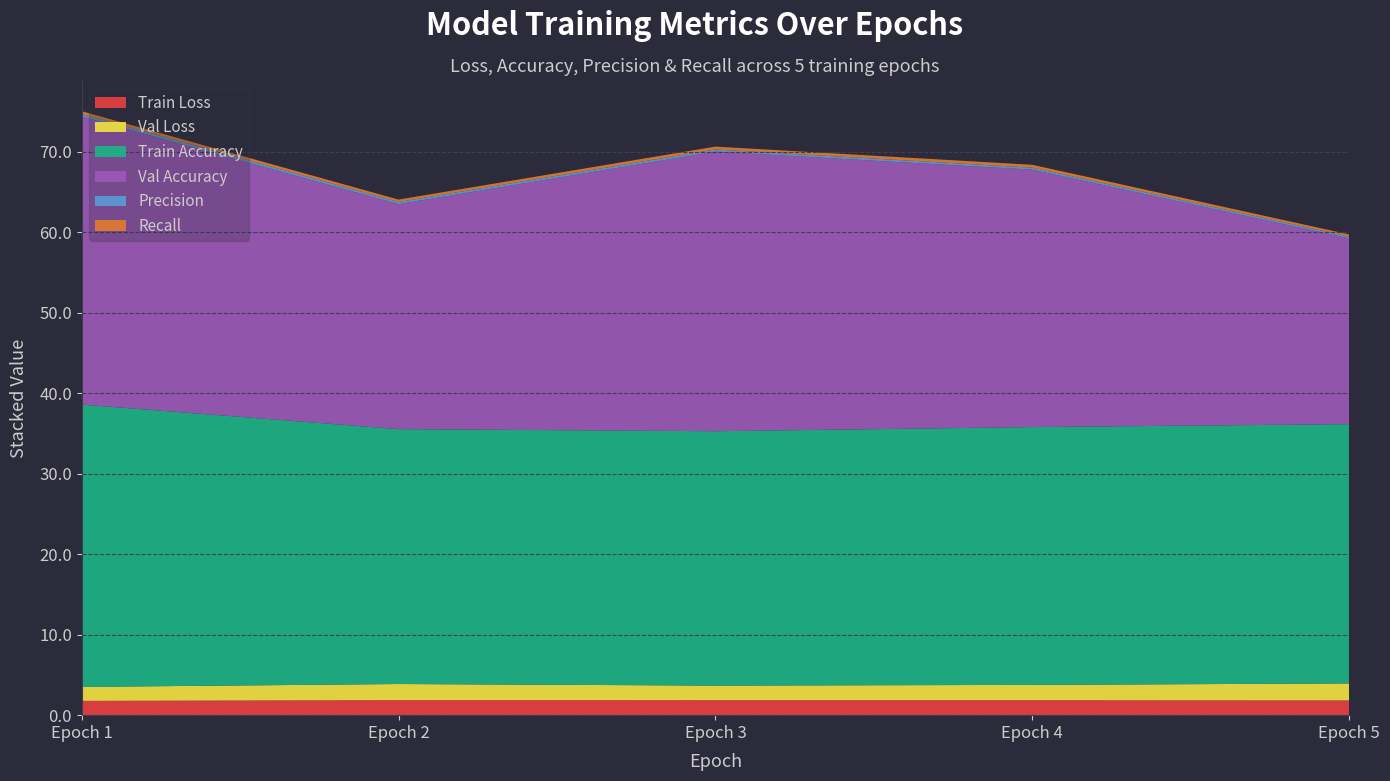

Reading left to right, list all the values displayed in this chart.

Train Loss: 1.8	1.9	1.9	1.9	1.8
Val Loss: 1.7	2.0	1.8	1.9	2.1
Train Accuracy: 35.1	31.7	31.6	32.0	32.2
Val Accuracy: 35.8	28.0	34.7	32.0	23.1
Precision: 0.3	0.3	0.3	0.3	0.2
Recall: 0.4	0.3	0.4	0.4	0.3